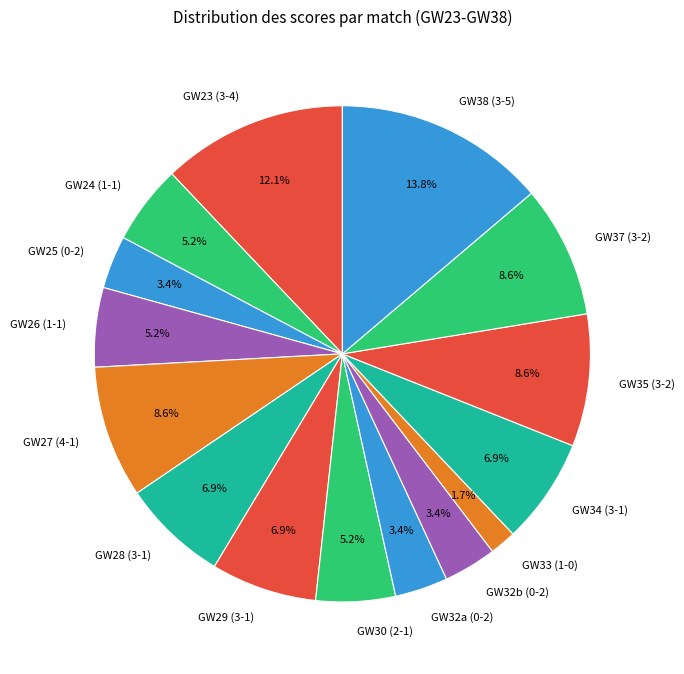

To the nearest percent, what is the average slice percentage?

7%